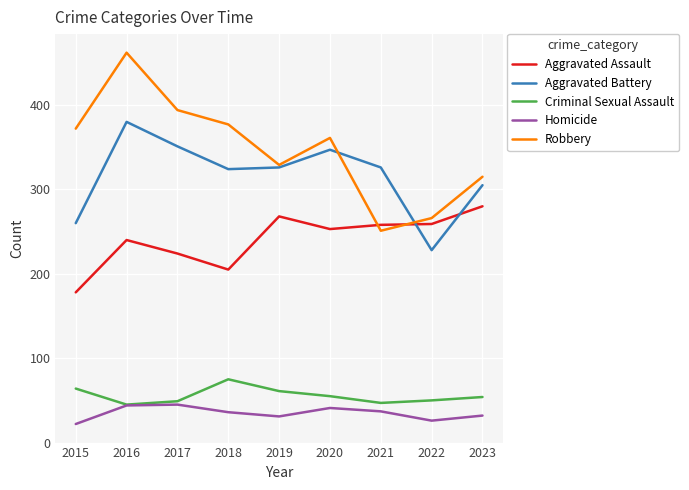

True or false: Aggravated Battery and Criminal Sexual Assault cross at least once.

False